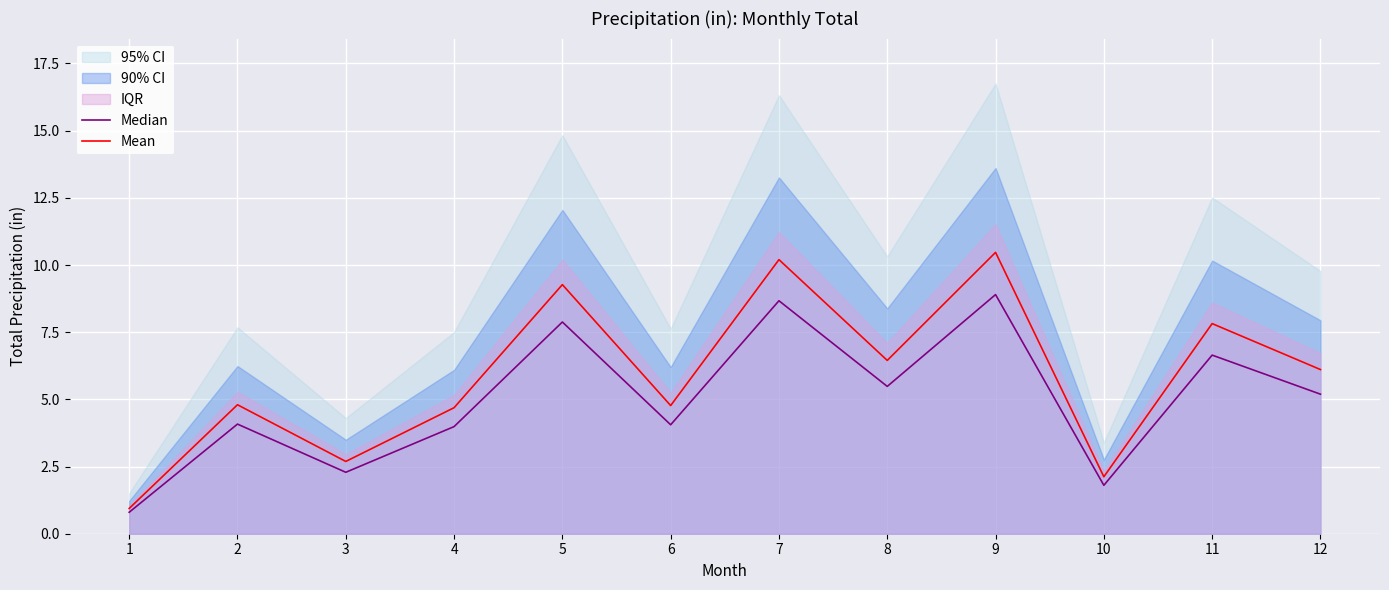

List the labels in order of Median value, smallest first.

1, 10, 3, 4, 6, 2, 12, 8, 11, 5, 7, 9